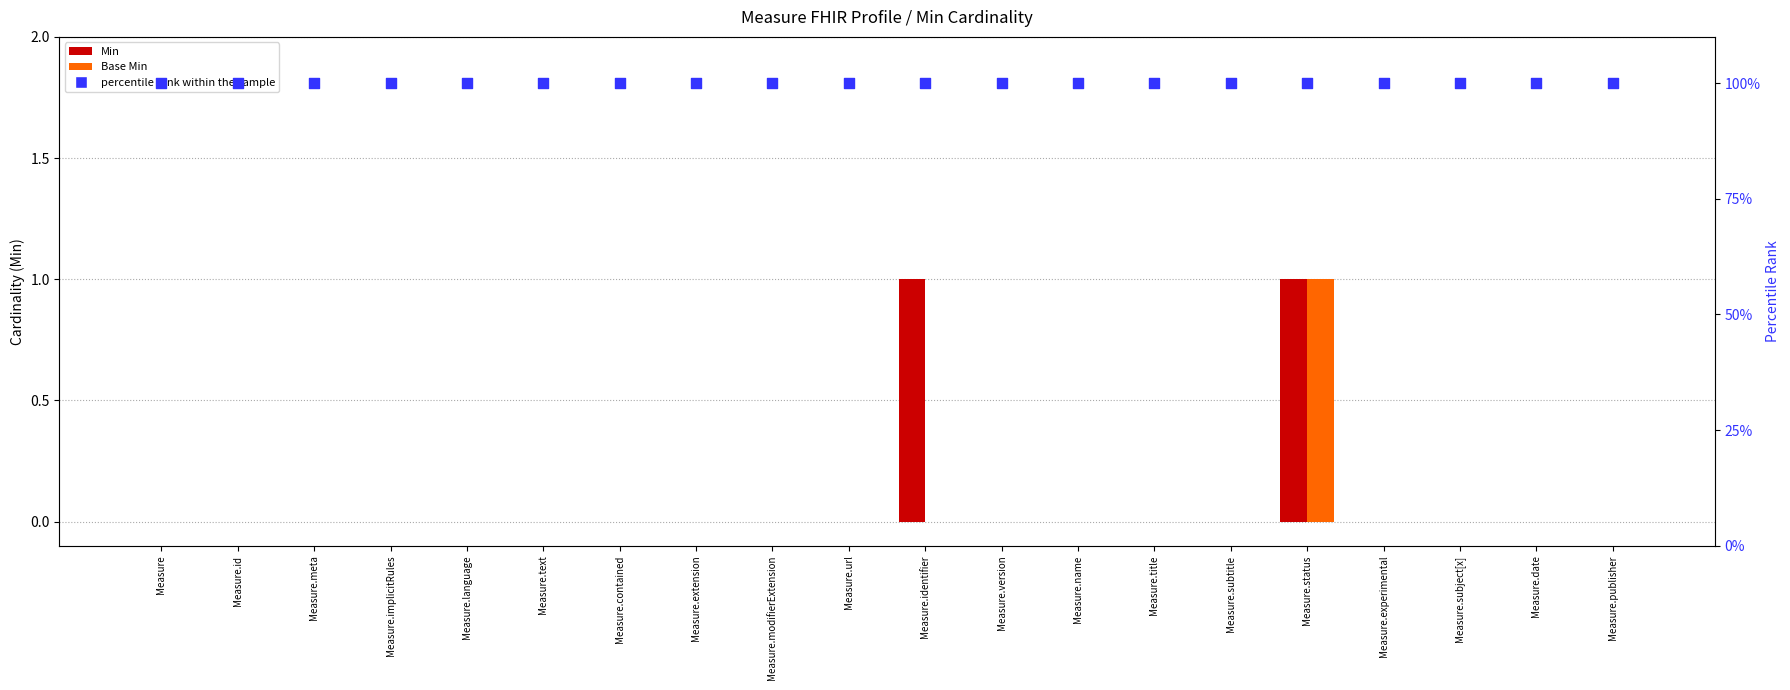

At which category is the sum across all series the highest?

Measure.status